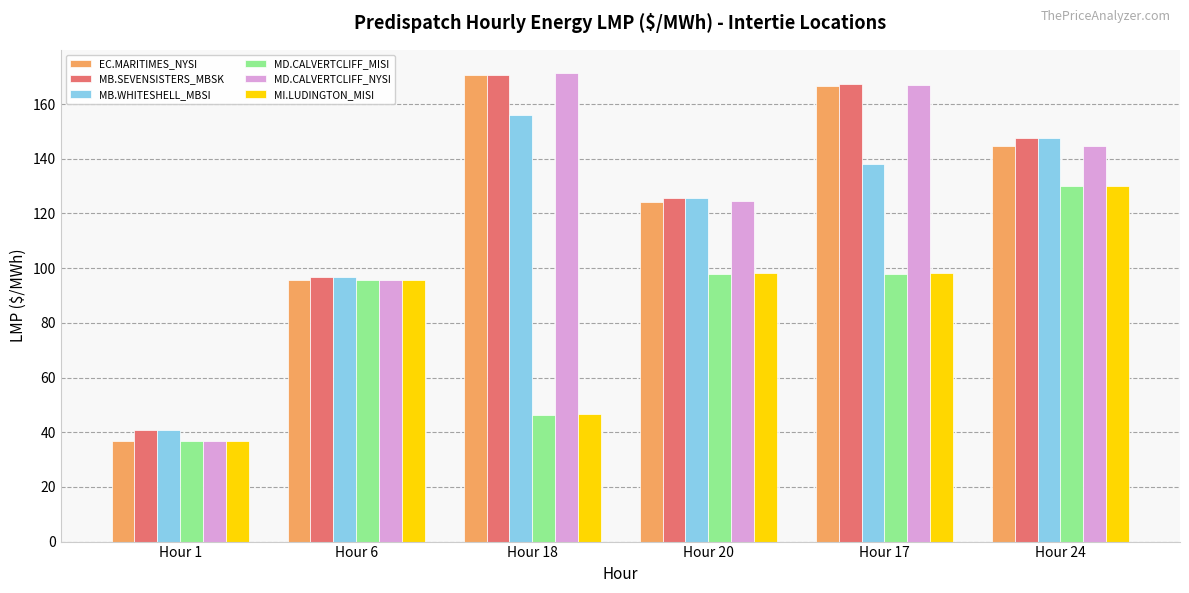

List the labels in order of MD.CALVERTCLIFF_NYSI value, largest first.

Hour 18, Hour 17, Hour 24, Hour 20, Hour 6, Hour 1